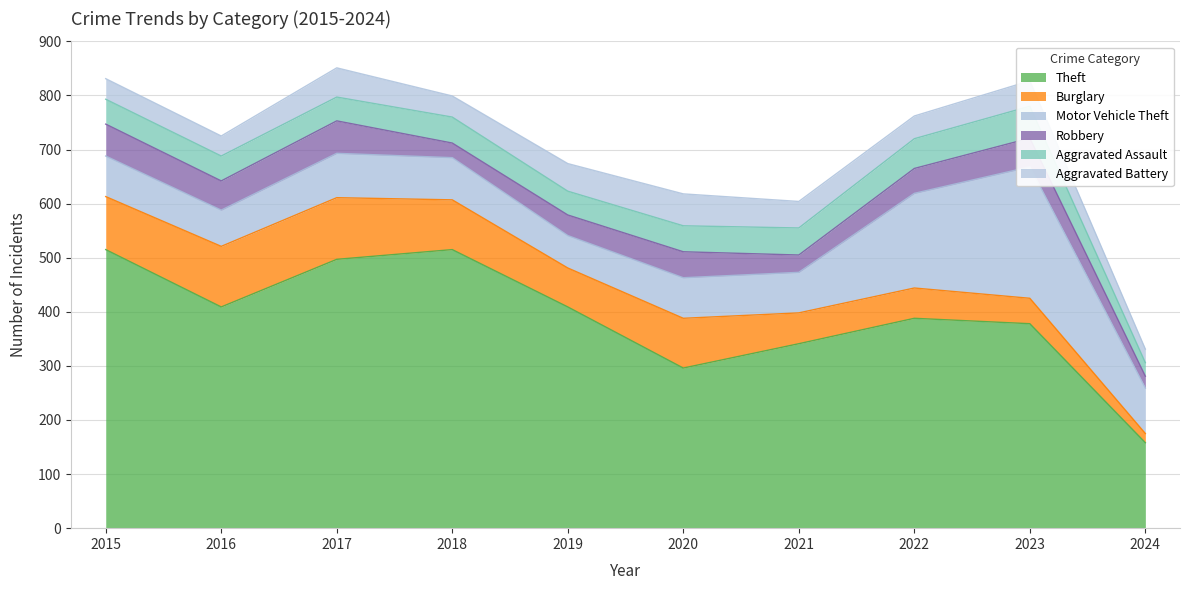

What is the spread (max minus min) of values at 2015?

477